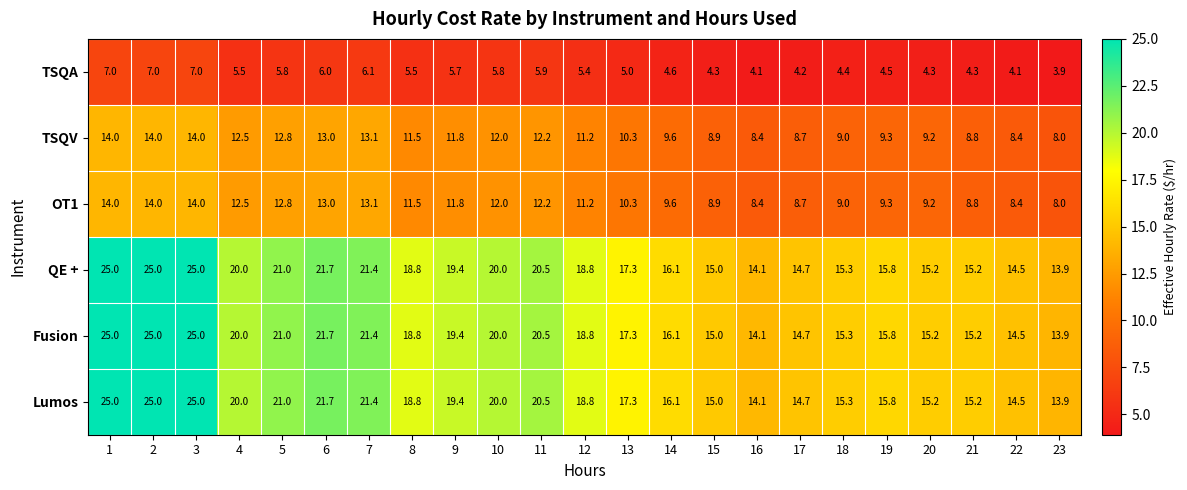

What is the sum of the Lumos values at 5 and 19?

36.8